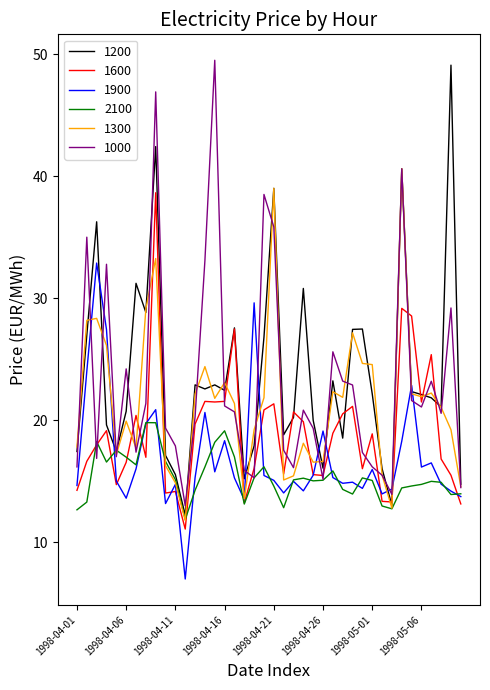

Is this an area chart (filled region under the line)?

No